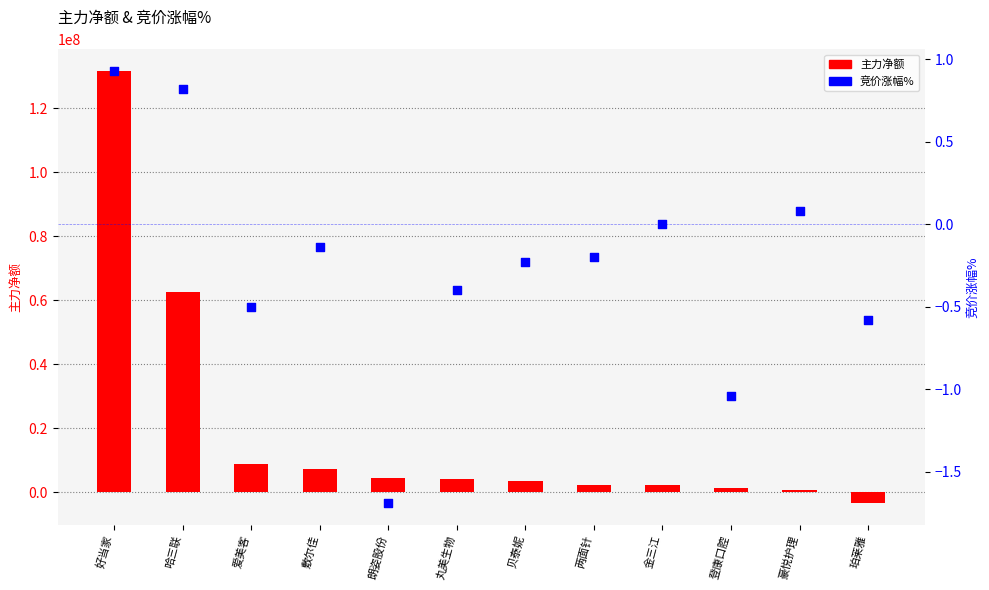

At how many categories does at least one series exceed 110008250?

1